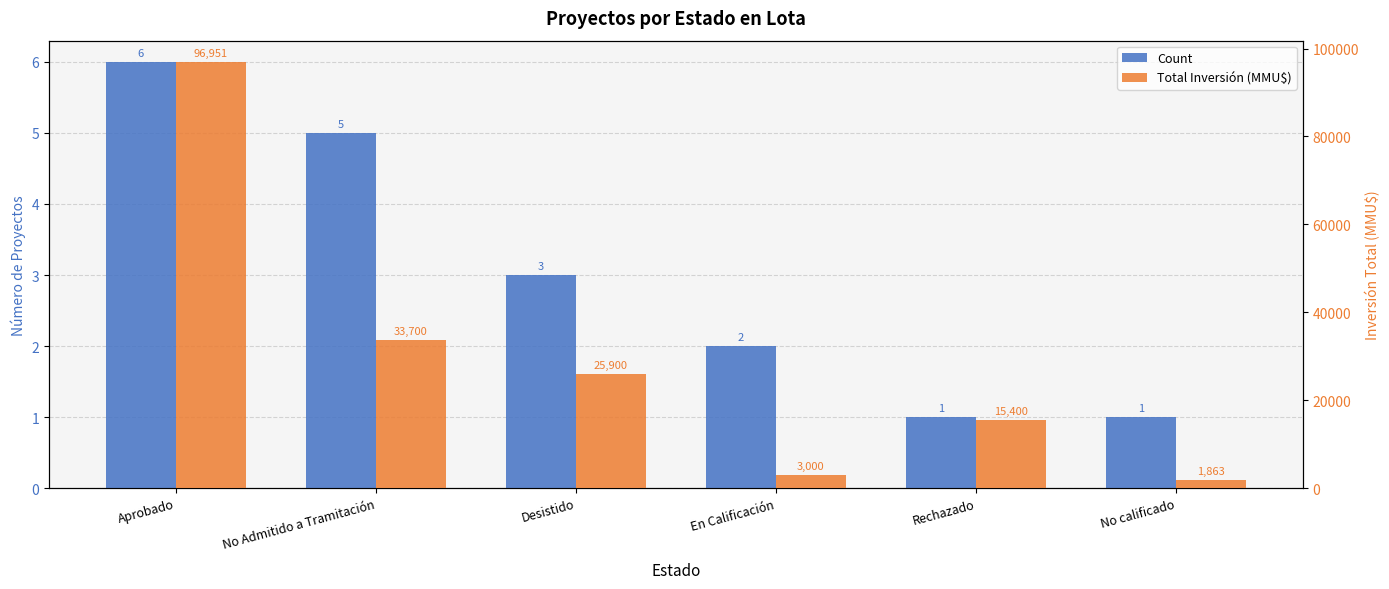

List the series in order of their overall mean, lowest first.

Count, Total Inversión (MMU$)